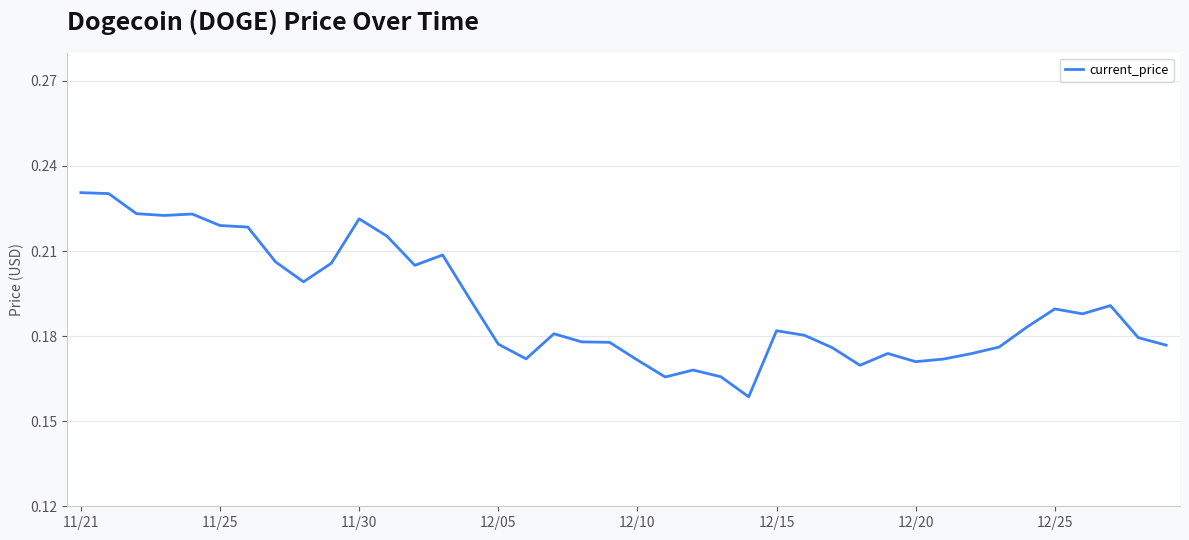

Where is the data nearest to the value 0?

24